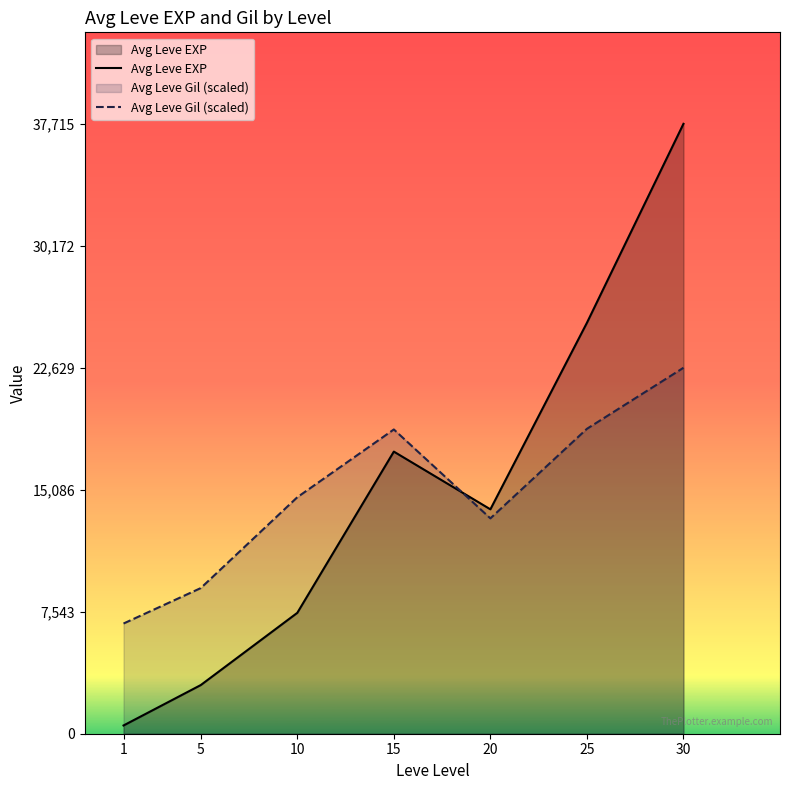

What is the approximate value of Avg Leve Gil (scaled) at 15?

18814.8